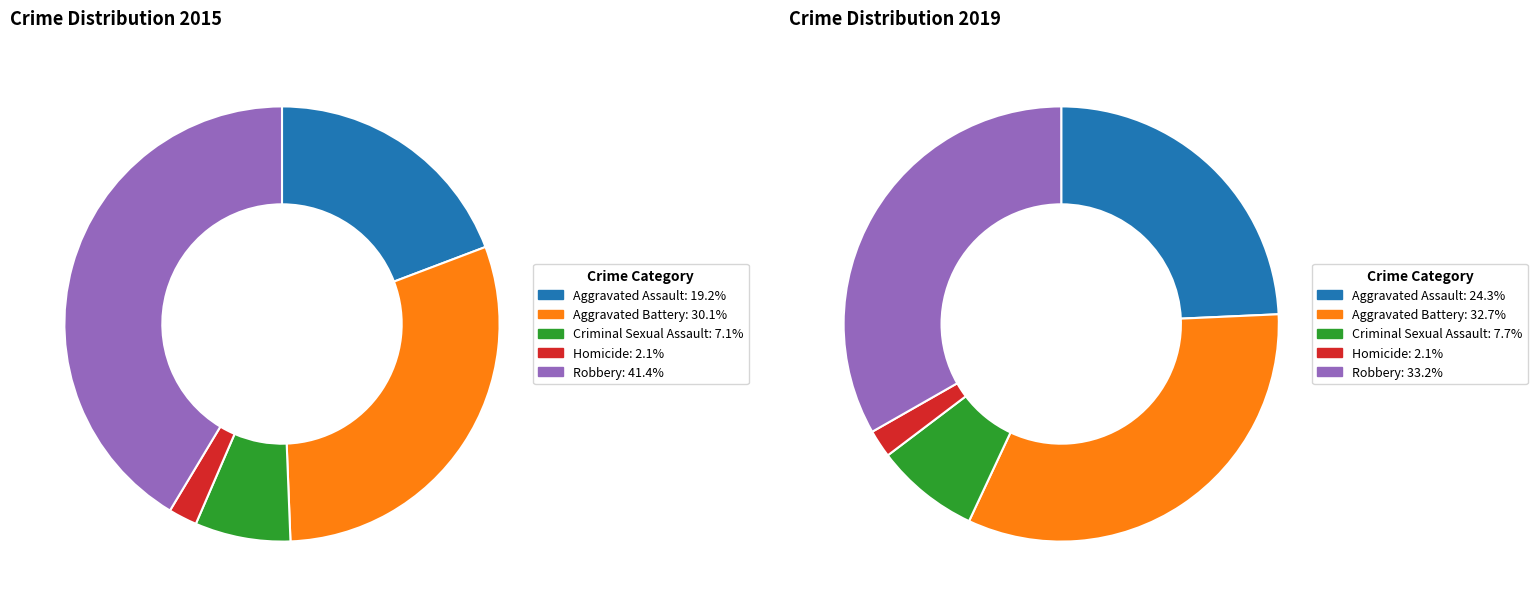

The Aggravated Battery slice represents 30% of the pie. True or false?

True